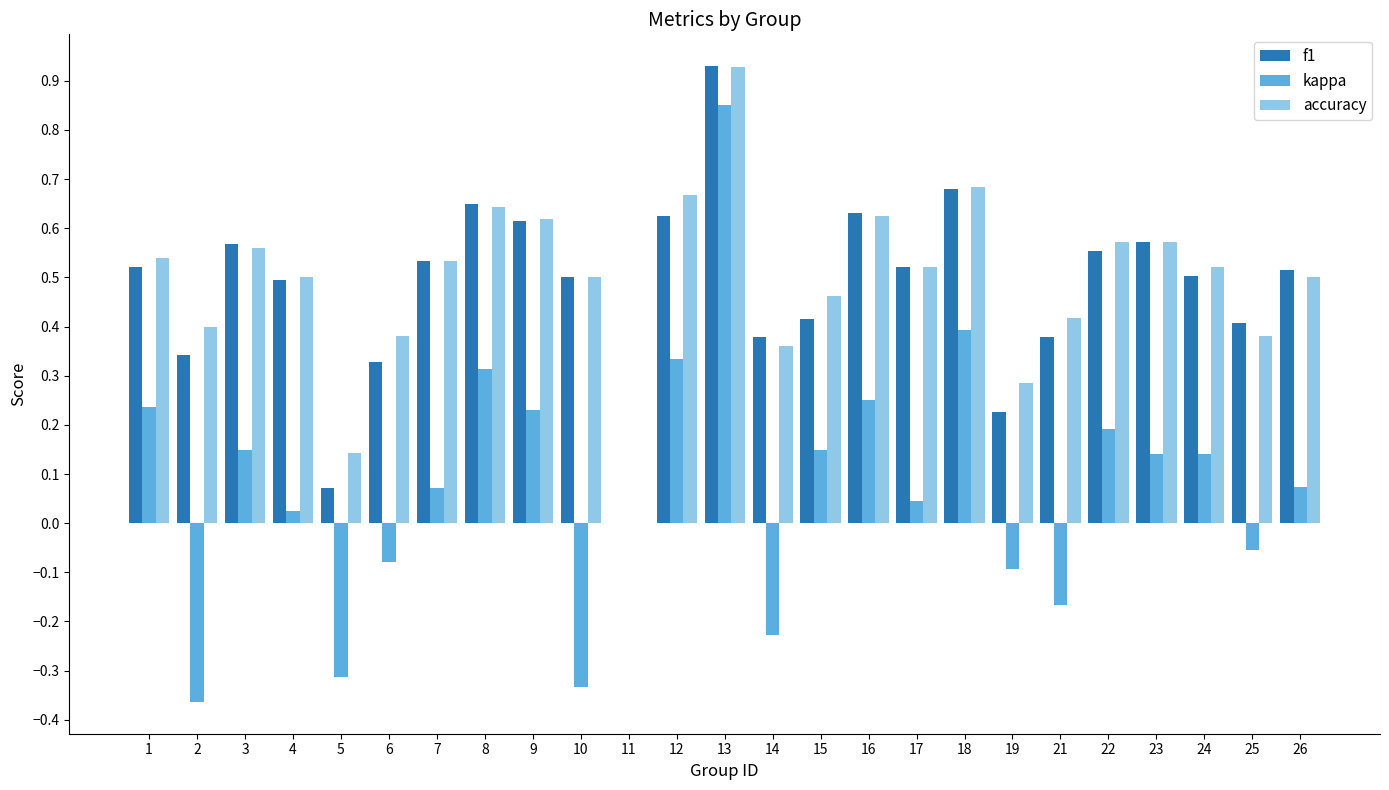

Which series changed the most between 19 and 22?

f1